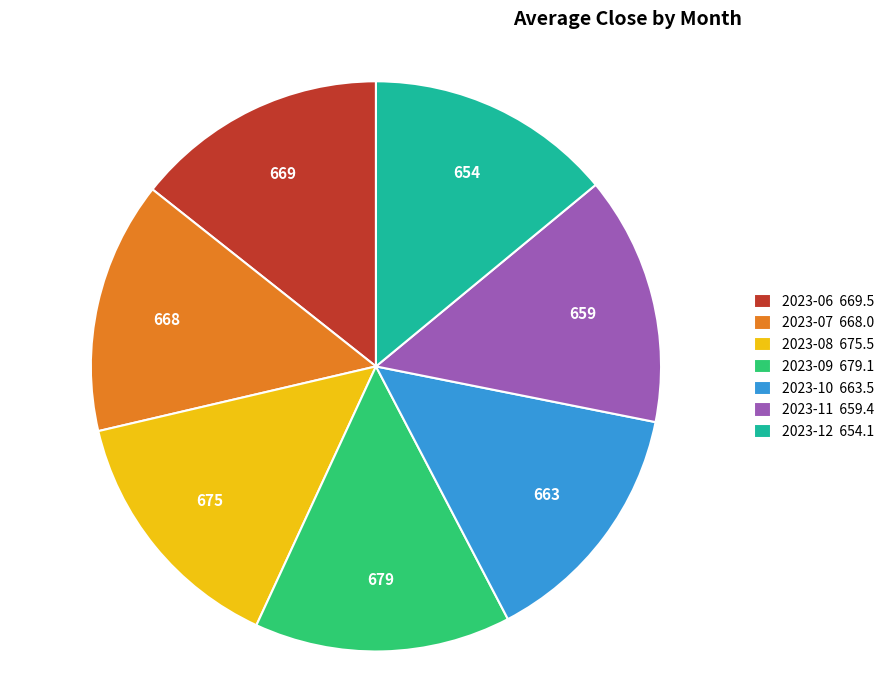

Is the sum of 2023-07 668.0 and 2023-06 669.5 greater than half?

No